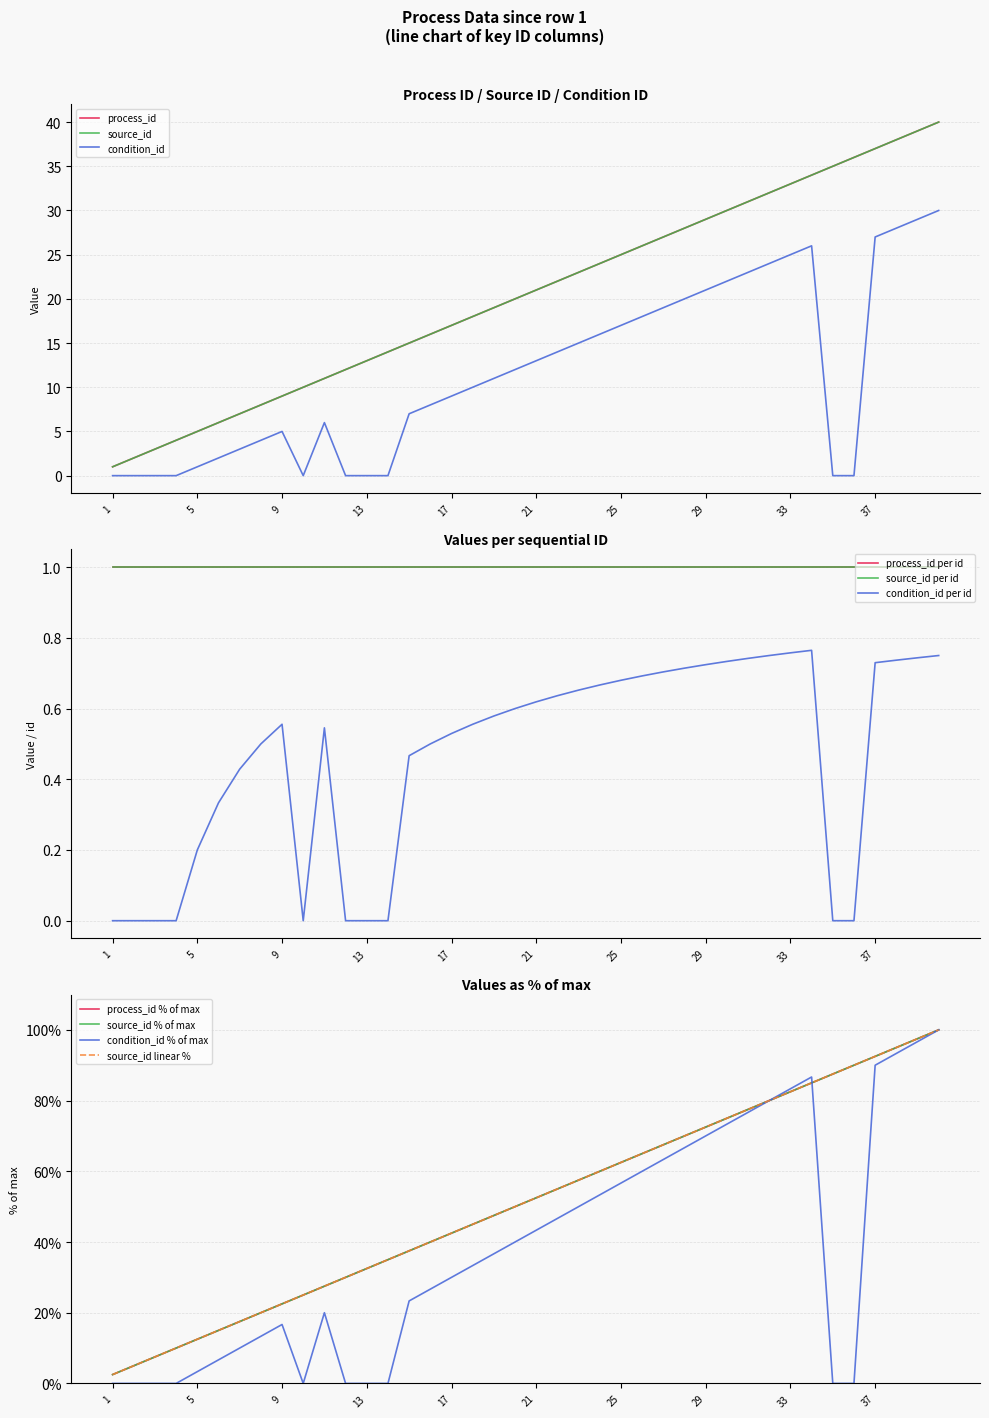

What is the difference between the source_id_pct values at 3 and 18?

37.5